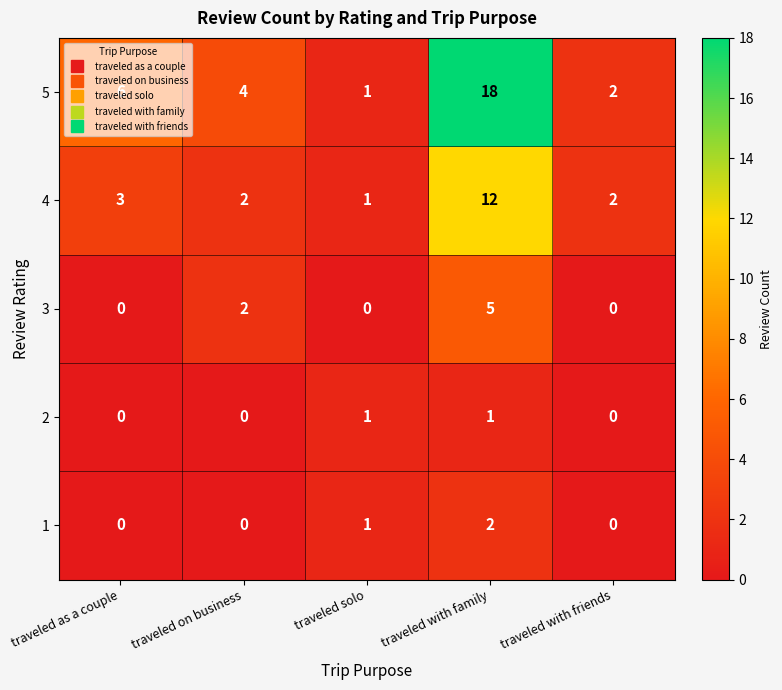

The value of 4 at traveled with family is 12. True or false?

True